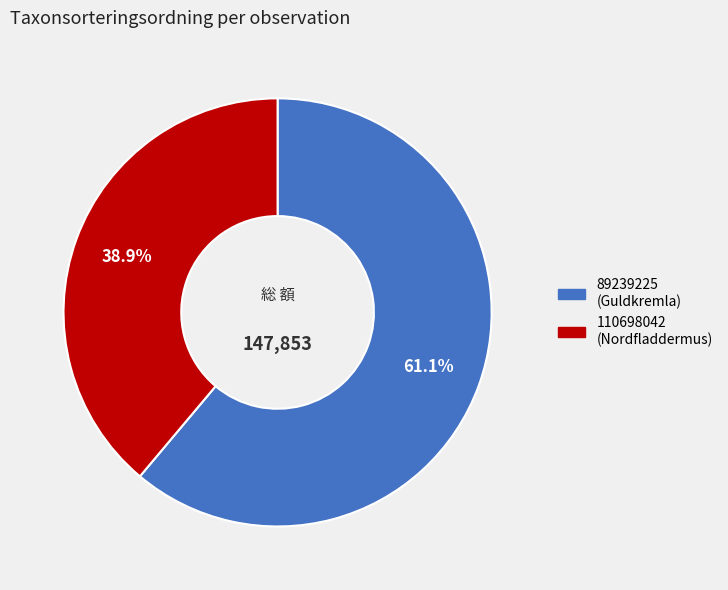

To the nearest percent, what percentage of the pie is 110698042?

39%